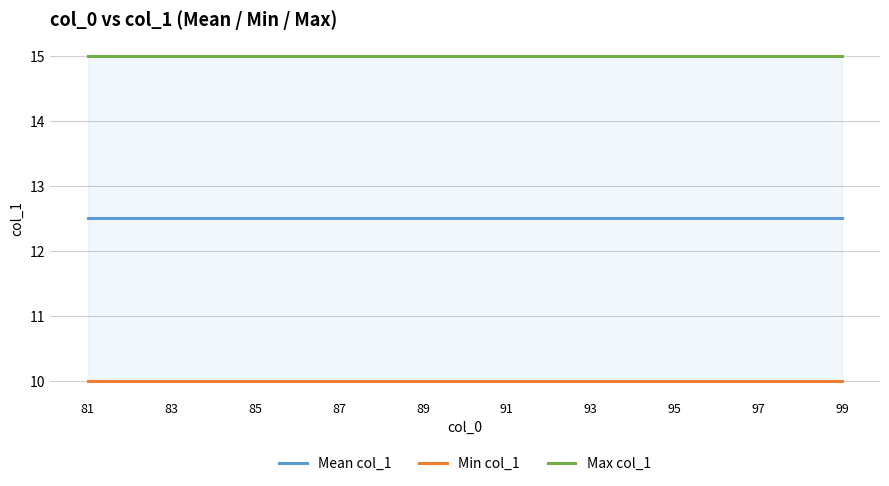

Is the value of Max col_1 at 95 greater than the value of Min col_1 at 10?

Yes